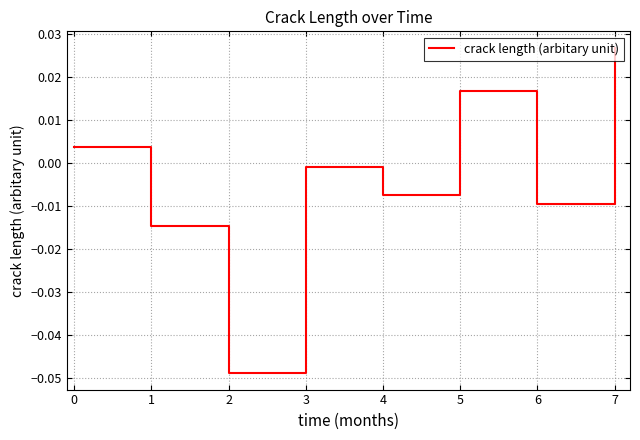

How many lines are shown in the chart?

1